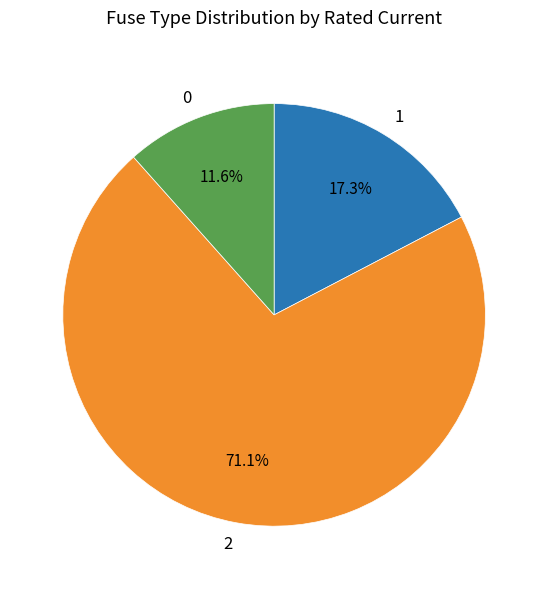

Is there a majority slice in this chart?

Yes